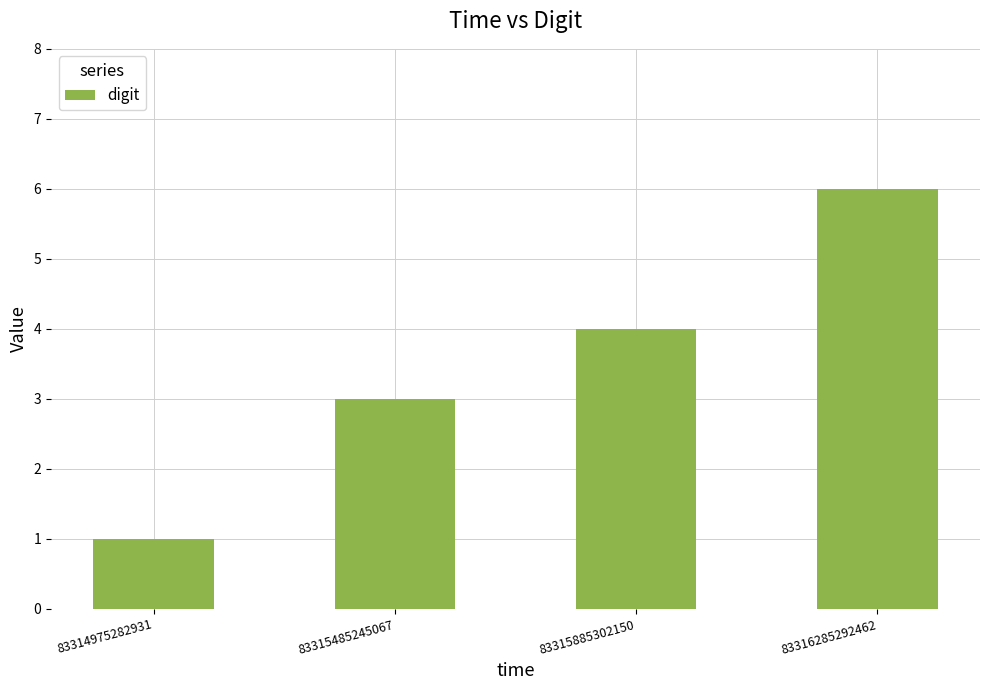

The chart shows a value of 1 at 83314975282931. True or false?

True